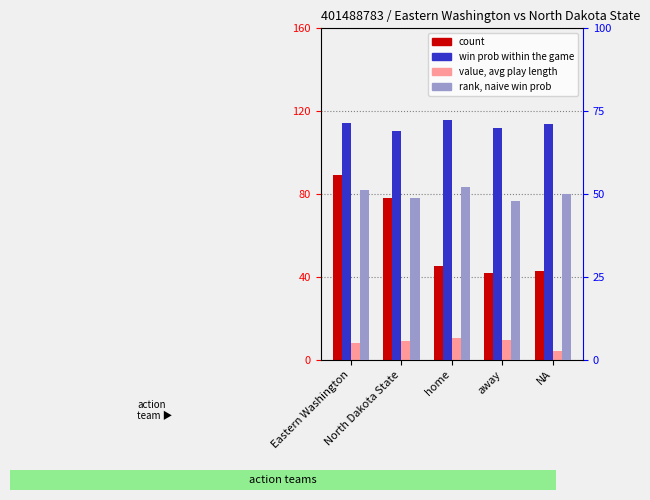

Are the bars horizontal?

No